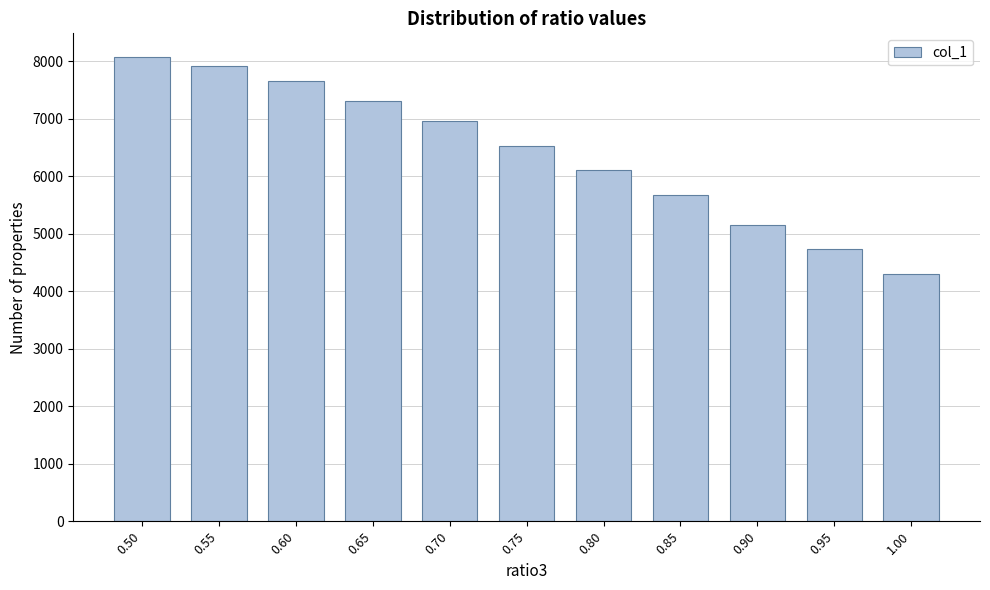

Reading left to right, what are all the values shown in this chart?

8084.0	7912.0	7654.0	7310.0	6966.0	6536.0	6106.0	5676.0	5160.0	4730.0	4300.0